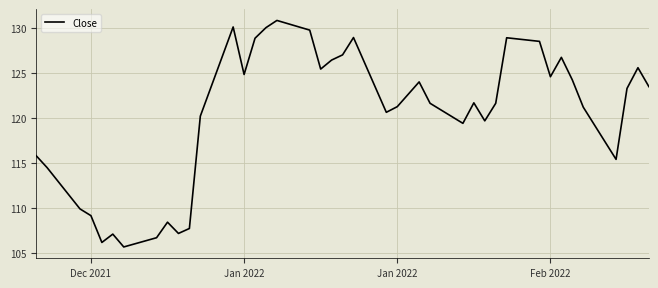

What is the difference between the maximum and minimum values?

25.2